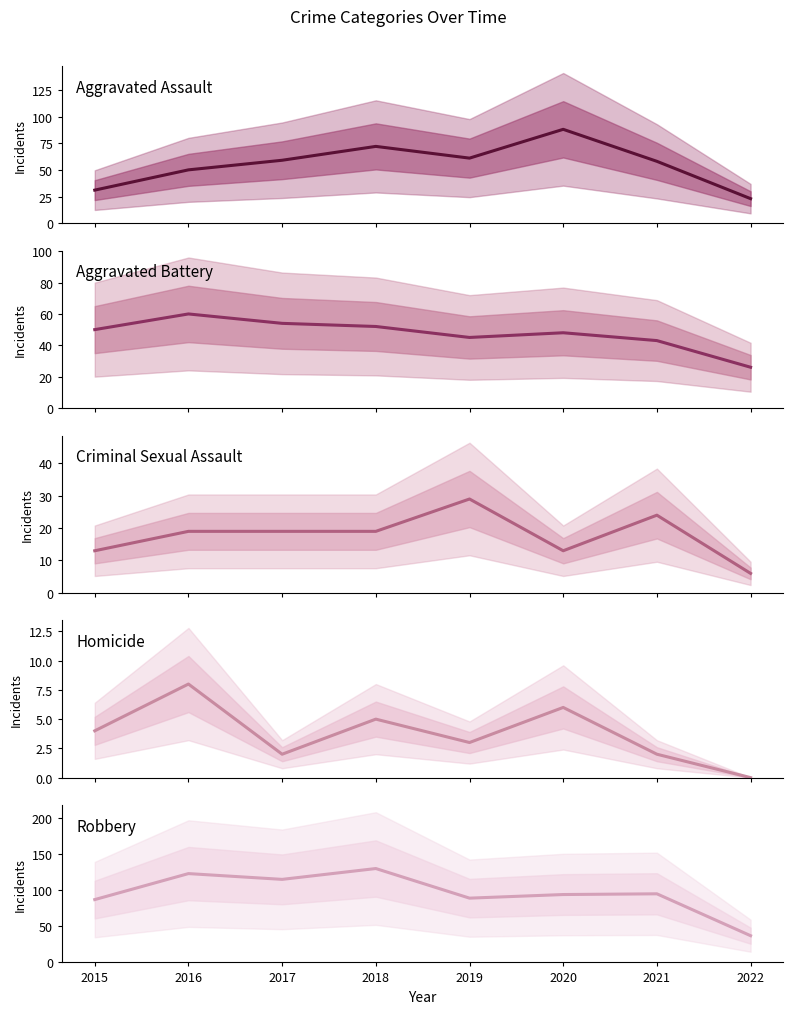

Is the value of Aggravated Assault at 2015 greater than the value of Criminal Sexual Assault at 2017?

Yes